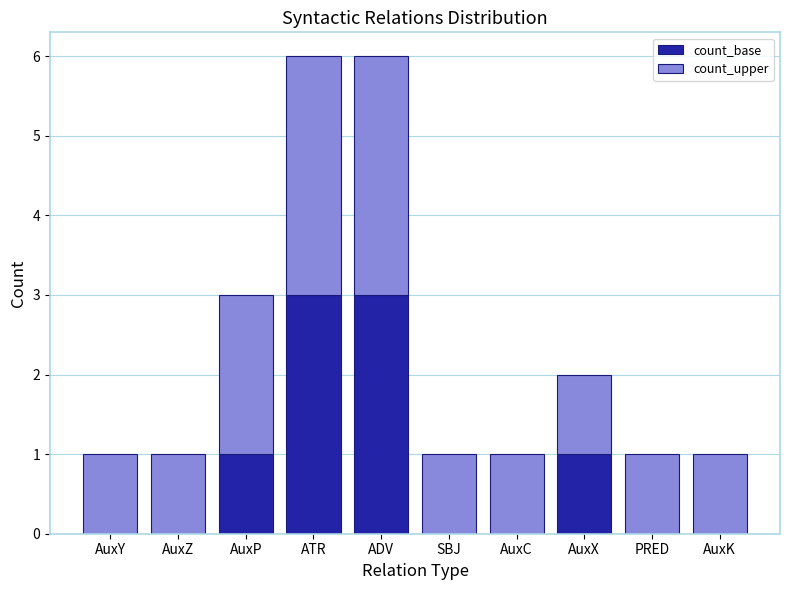

Are the bars horizontal?

No